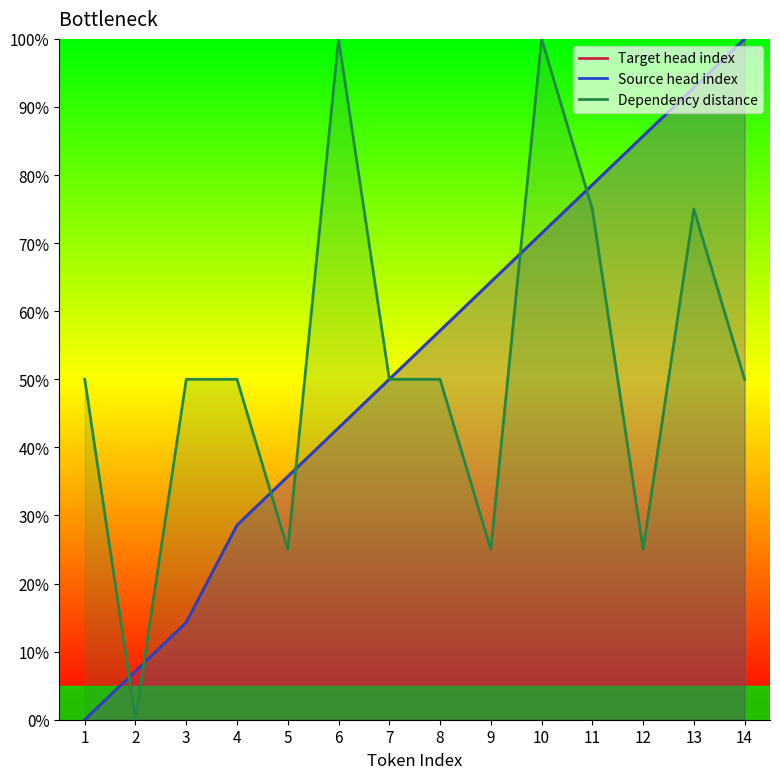

At how many categories does at least one series exceed 7?

14